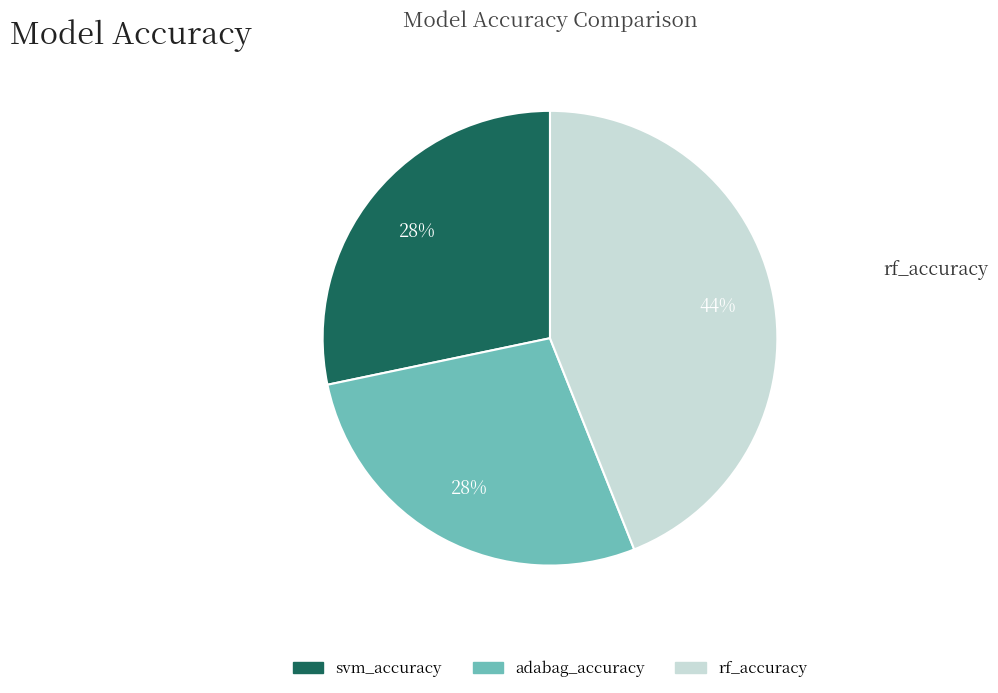

Is the sum of svm_accuracy and adabag_accuracy greater than half?

Yes